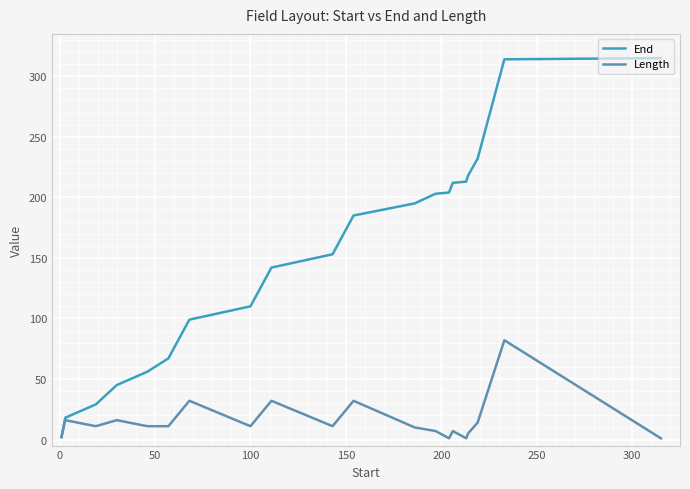

At how many categories does at least one series exceed 259?

2